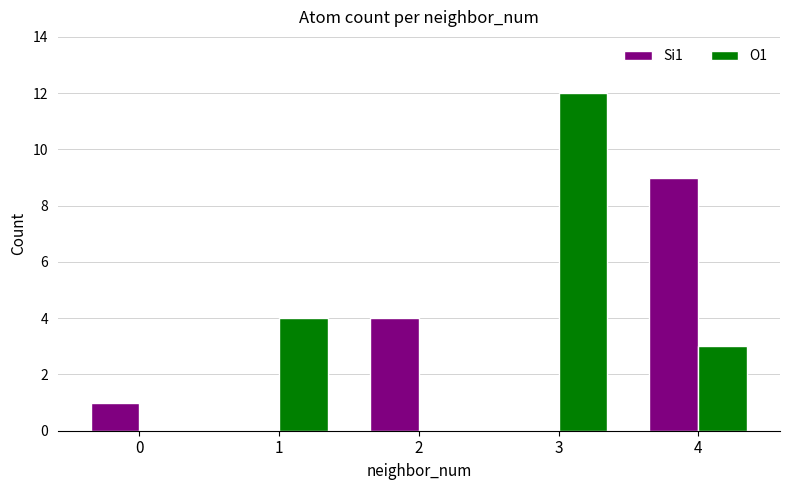

What are all the series names shown in the legend?

Si1, O1